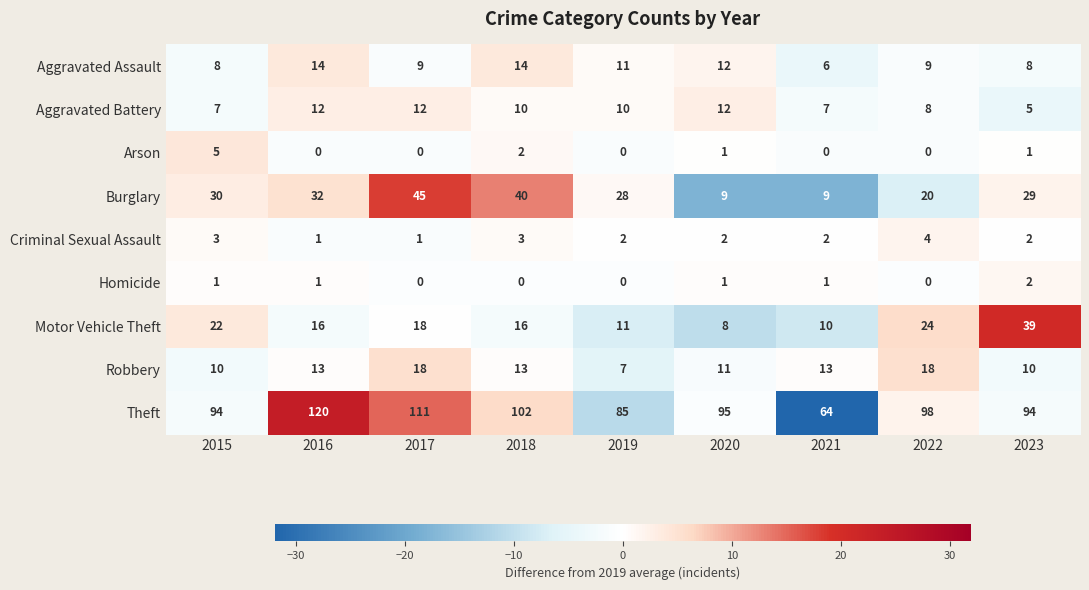

Which series has the largest total across all categories?

Theft